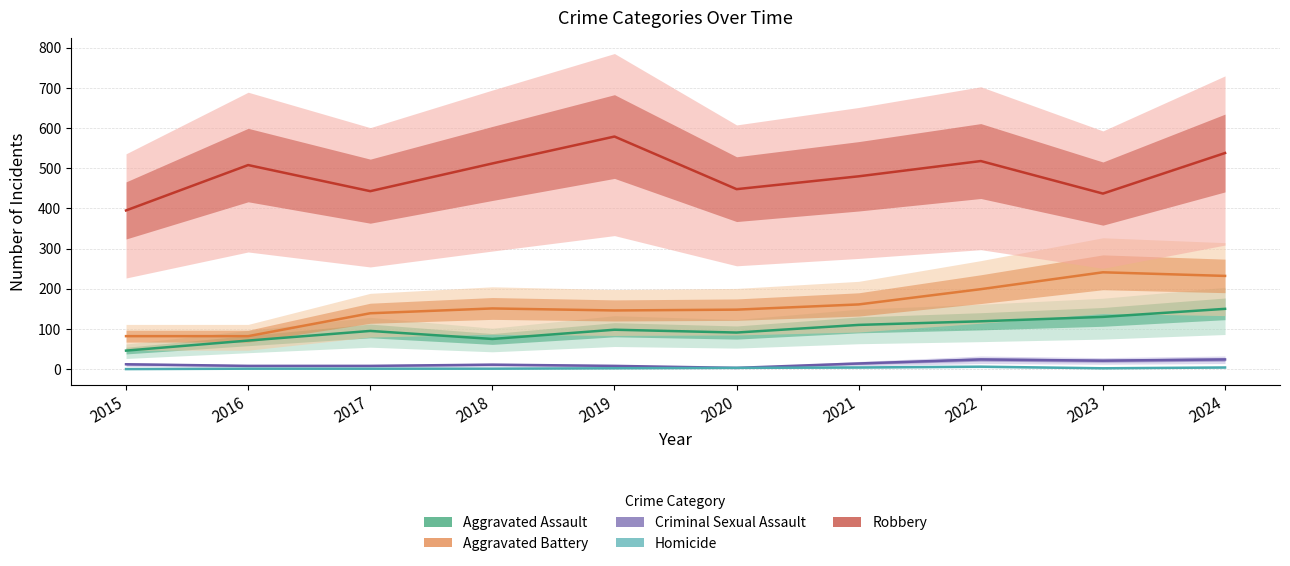

What is the spread (max minus min) of values at 2017?

442